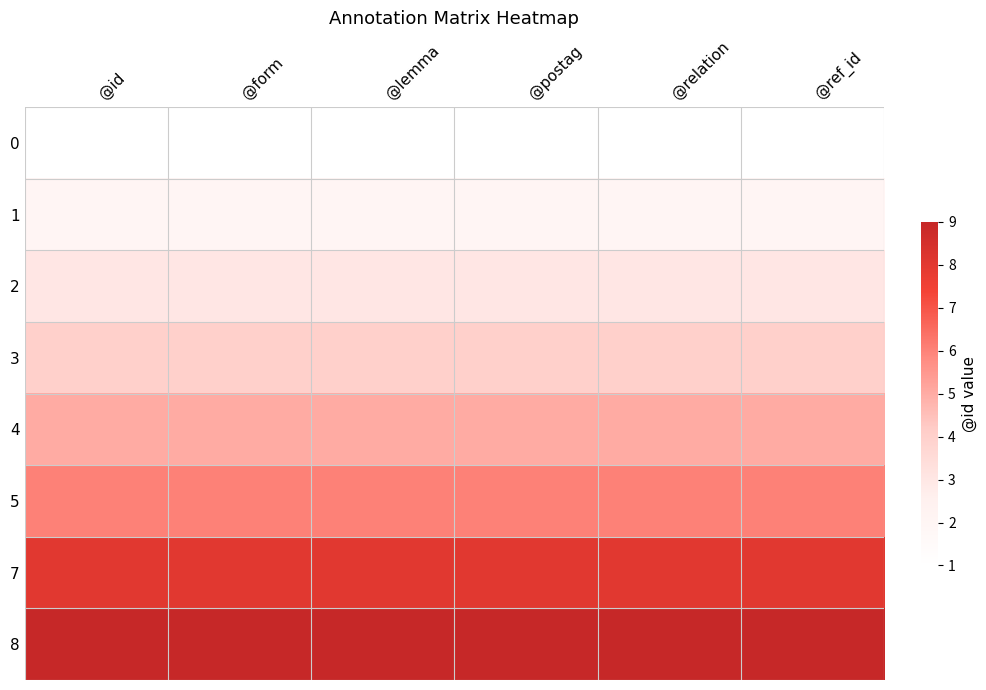

Which series has the largest total across all categories?

8